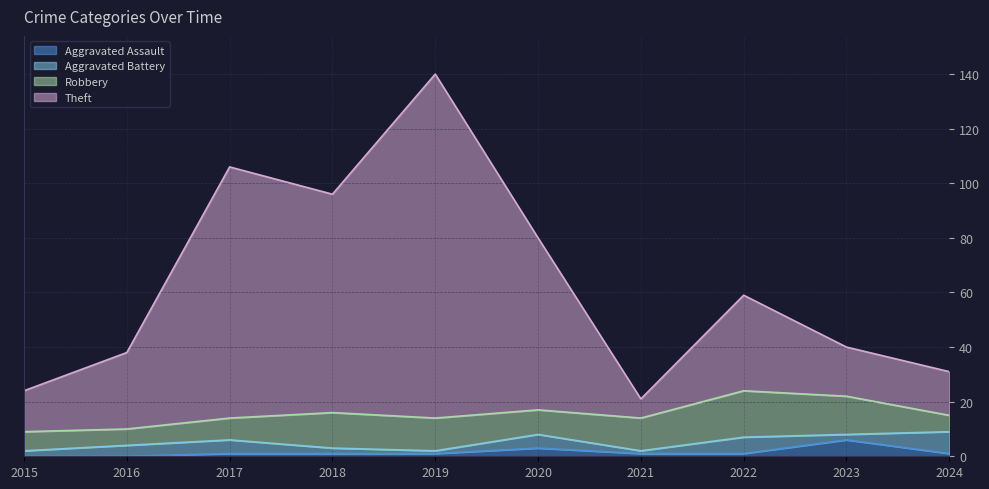

Read the Theft value at 2016, to the nearest 50.

50